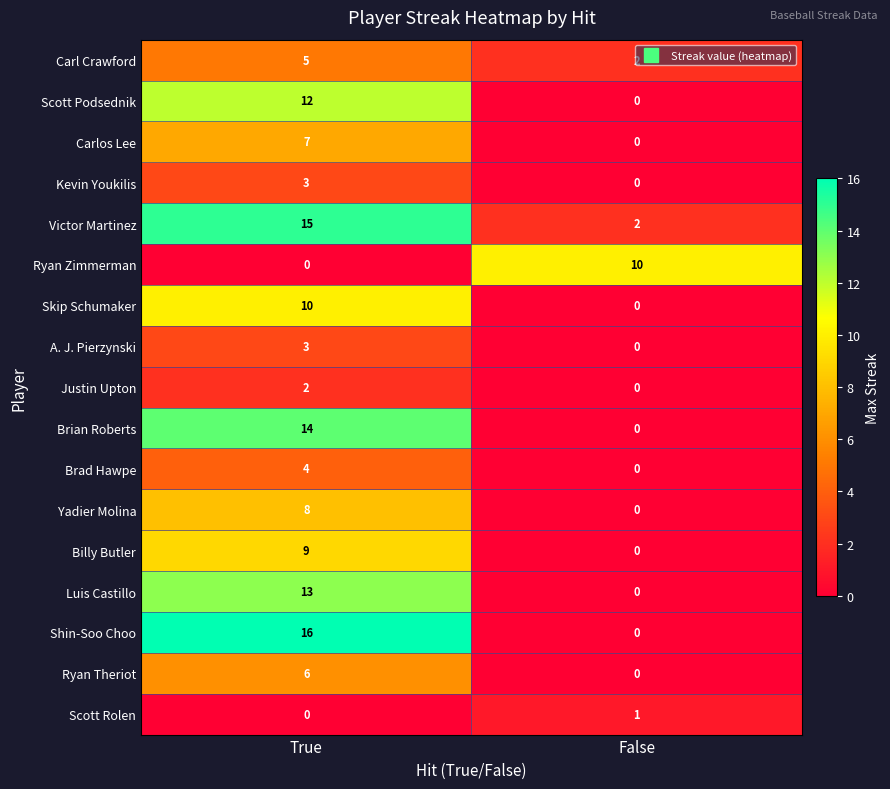

What is the sum of the Shin-Soo Choo values at False and True?

16